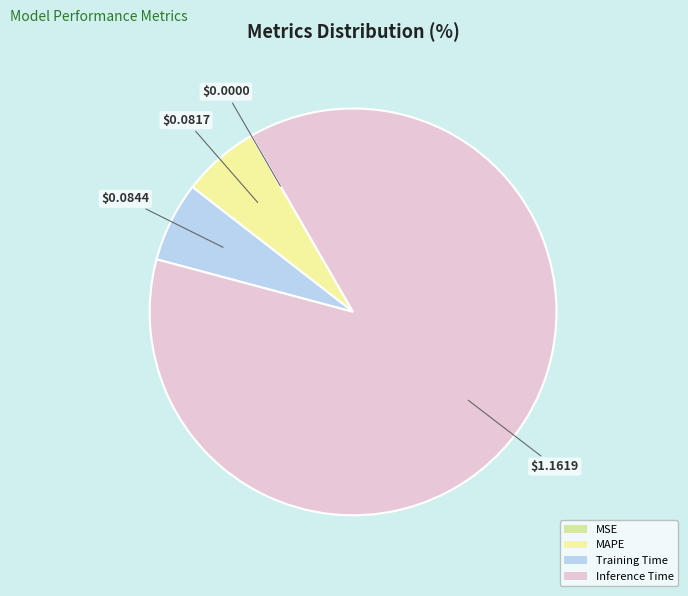

To the nearest percent, what is the difference between the Training Time and Inference Time slice percentages?

81%